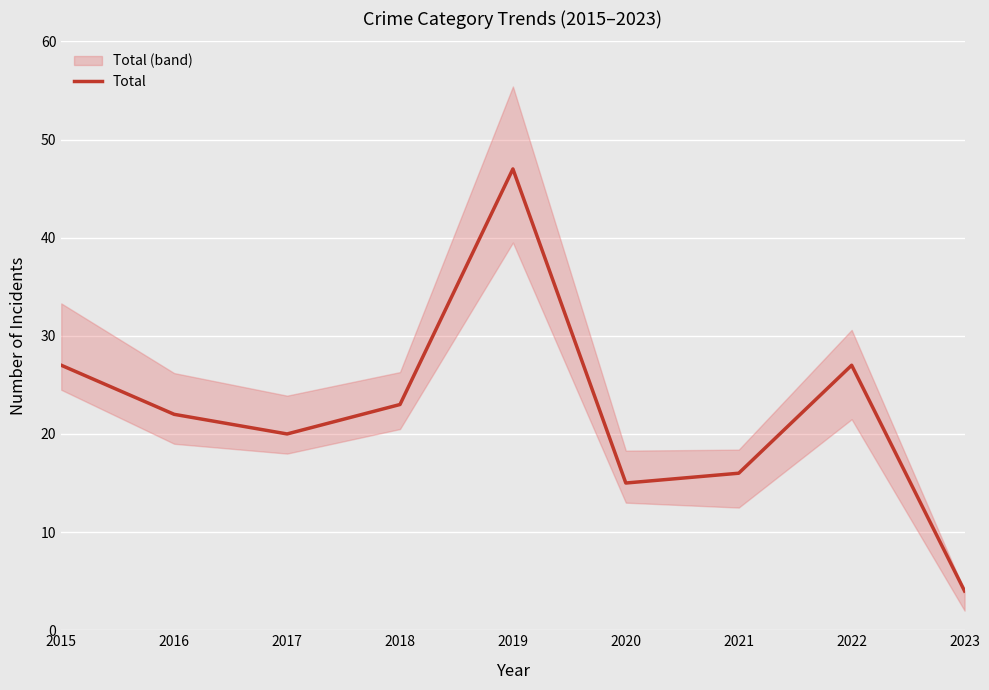

What is the change in value from 2017 to 2021?

-4